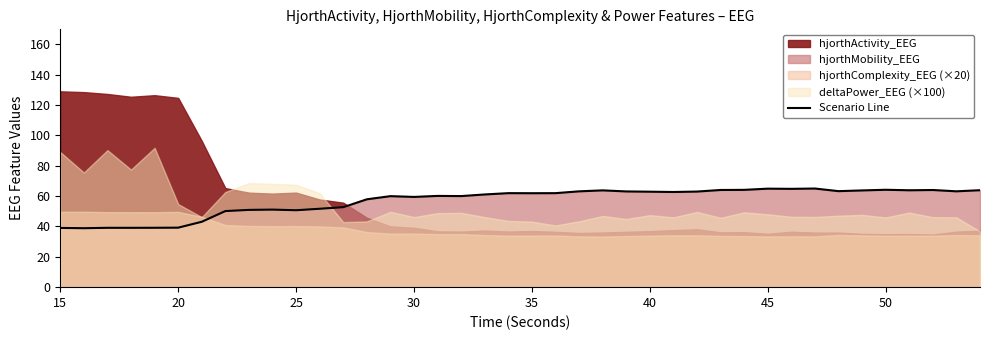

What is the difference between the maximum and minimum values?

26.2